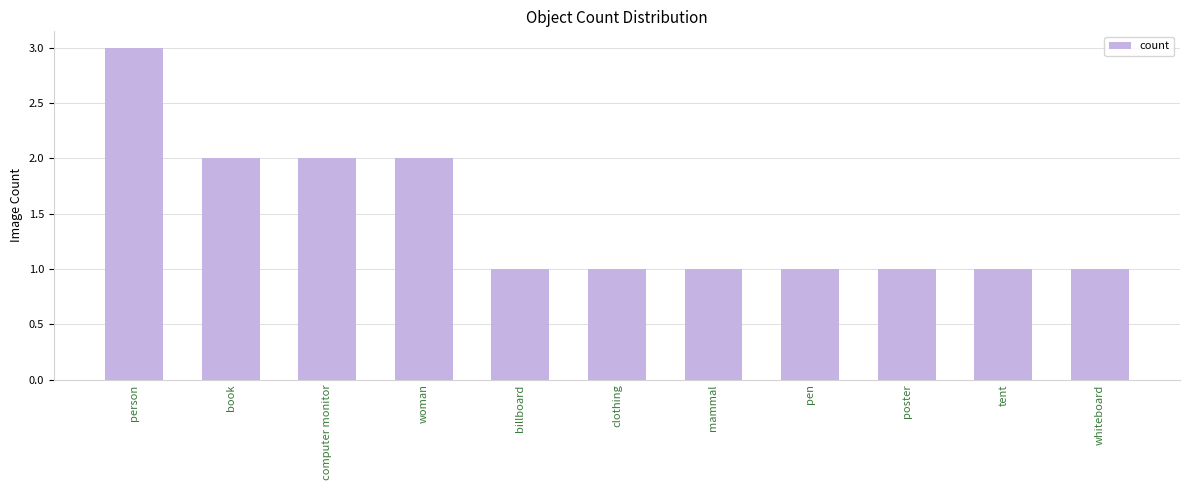

Approximately how many times larger is the value at poster compared to billboard?

1.0